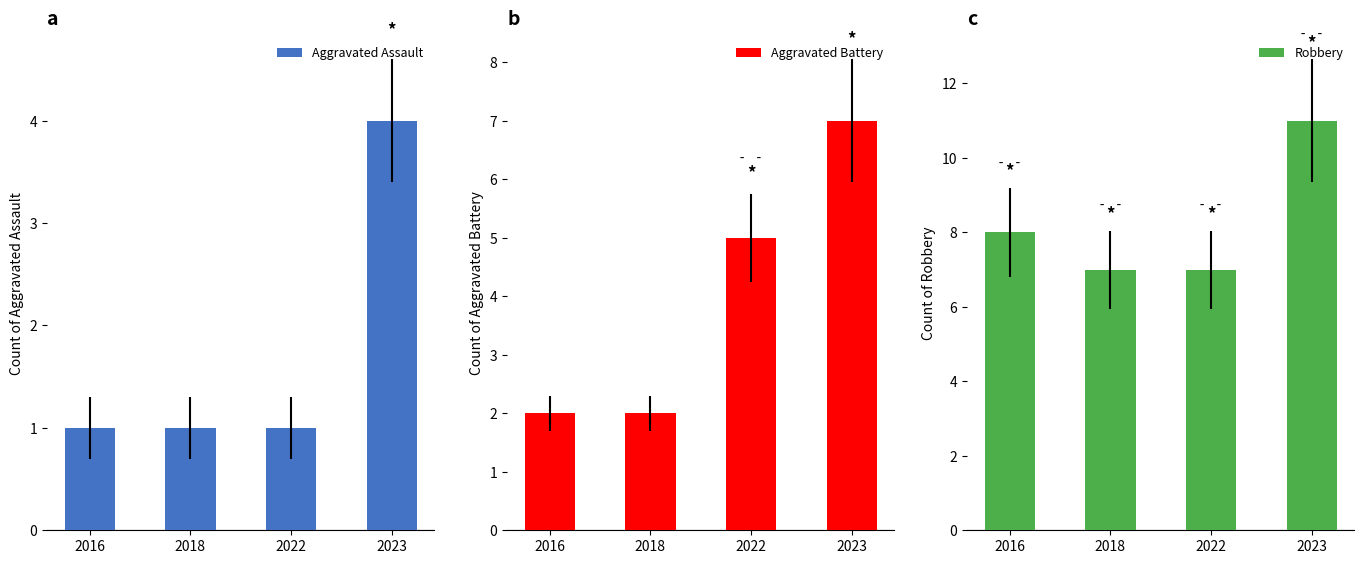

At which label does Robbery reach its minimum?

2018